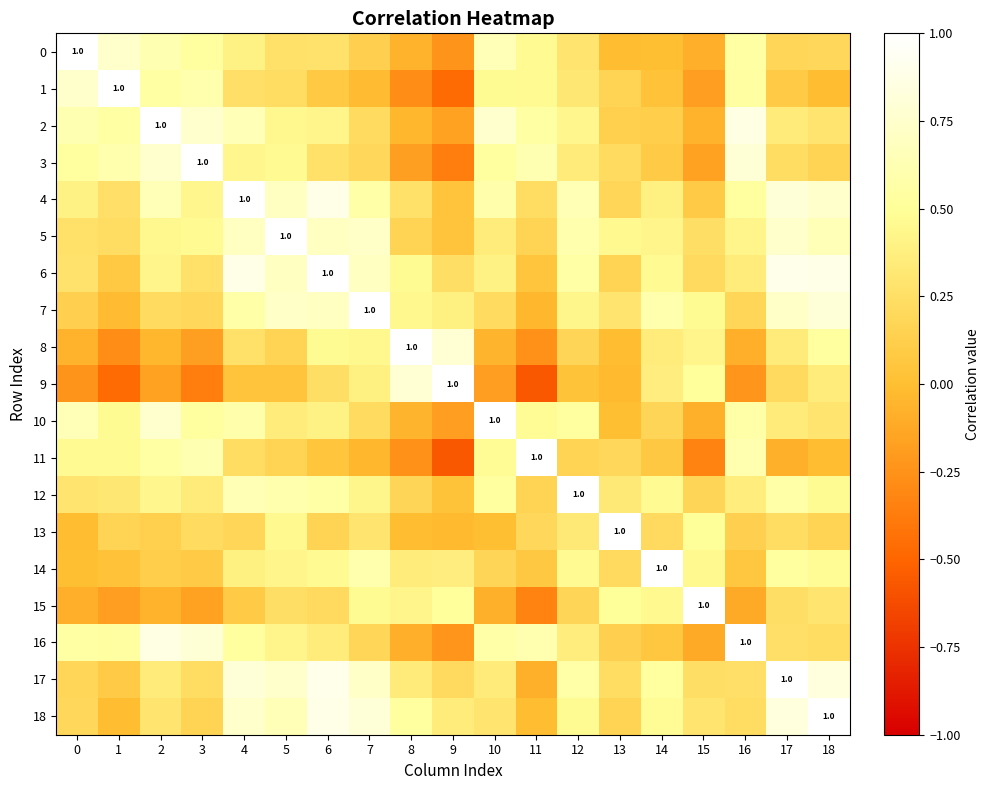

How many series are shown in this chart?

19